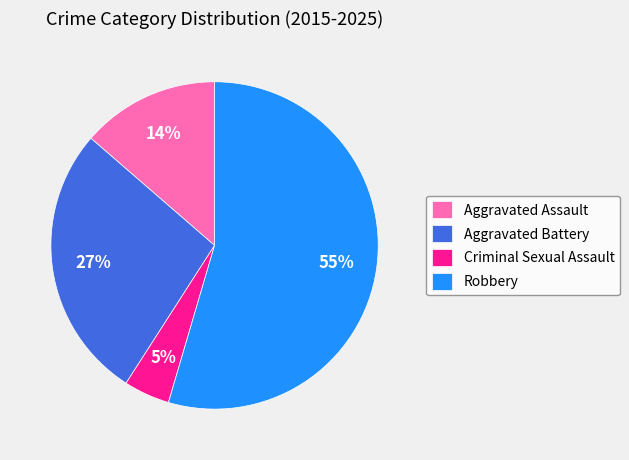

To the nearest percent, what is the difference between the Criminal Sexual Assault and Robbery slice percentages?

50%